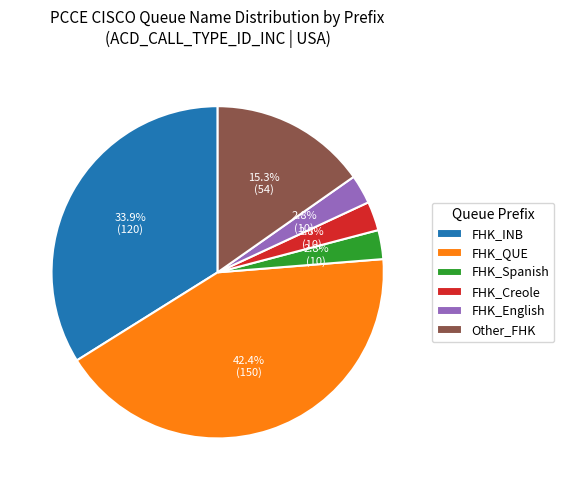

Which category has the biggest portion of the pie?

FHK_QUE